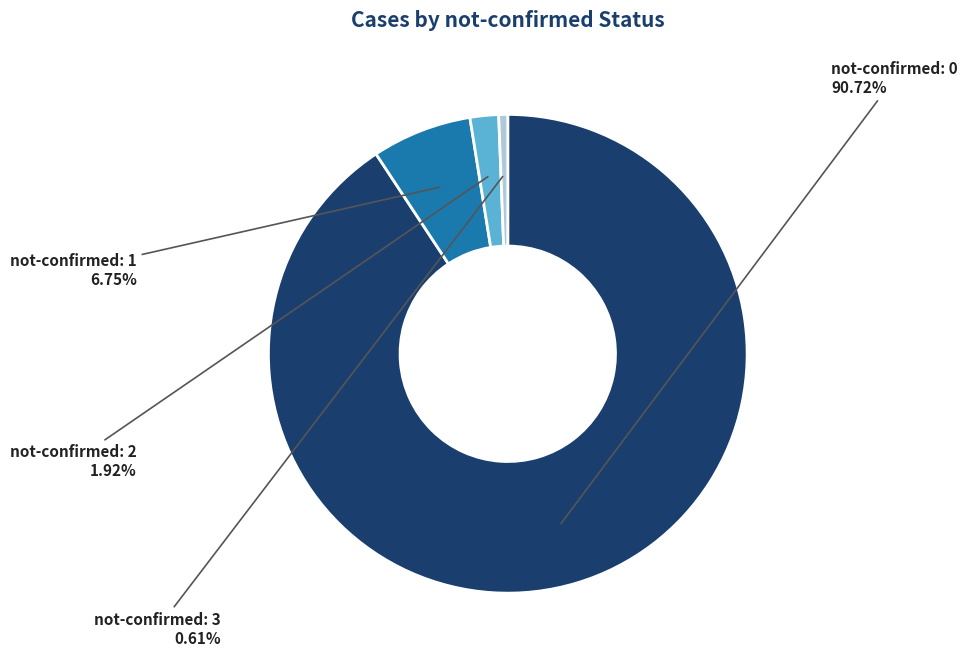

Does not-confirmed: 2 represent more than half of the total?

No